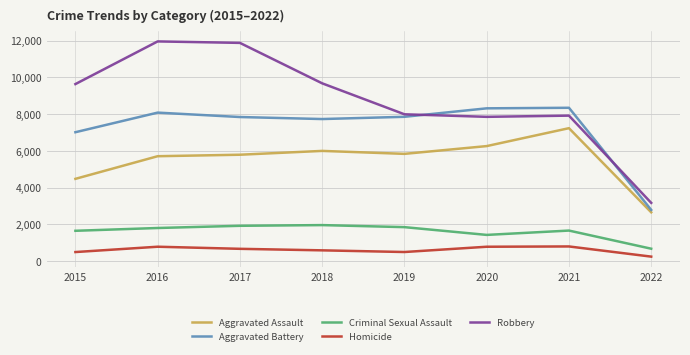

Read the Homicide value at 2018, to the nearest 100.

600